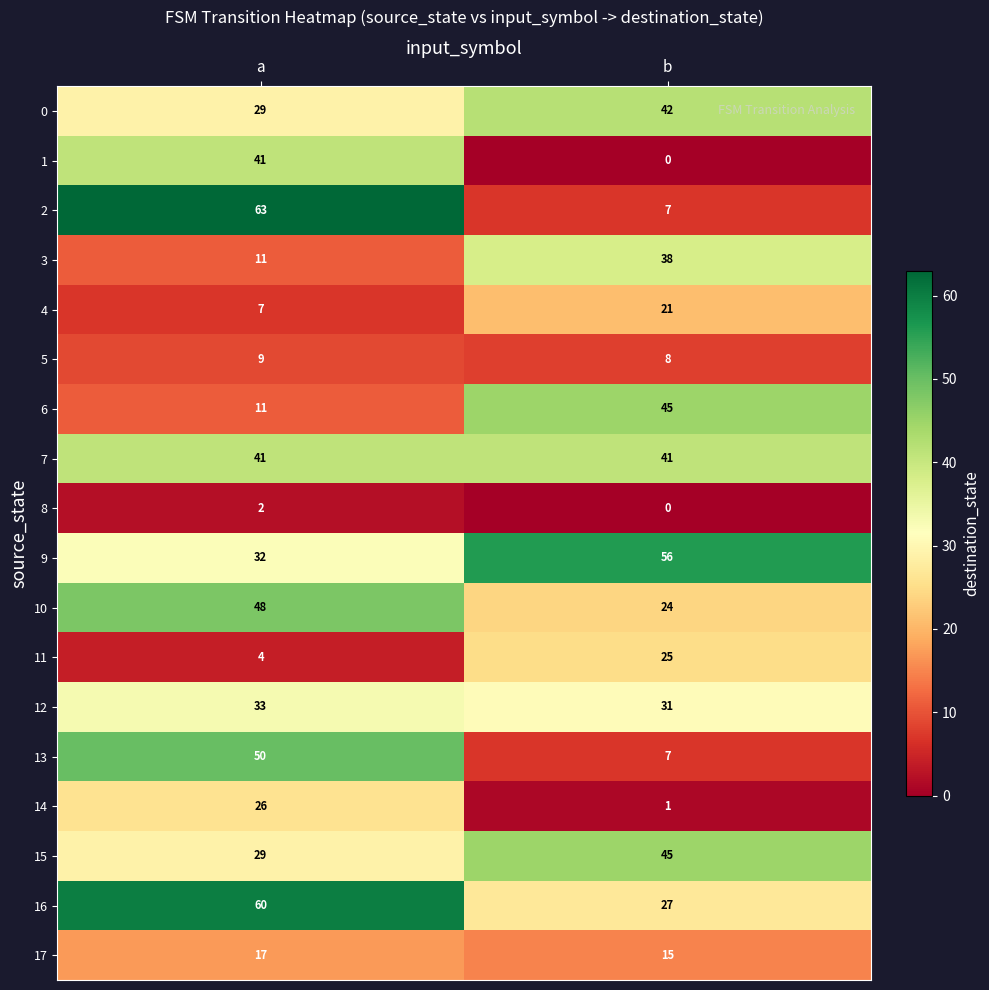

At which label is 9 closest to 44?

a